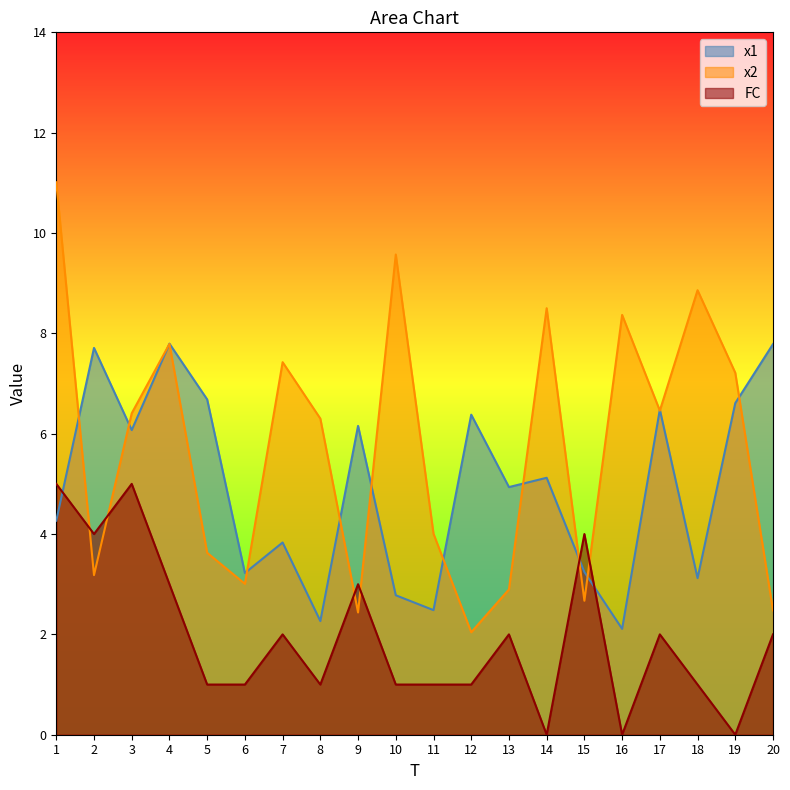

How many series are shown in this chart?

3